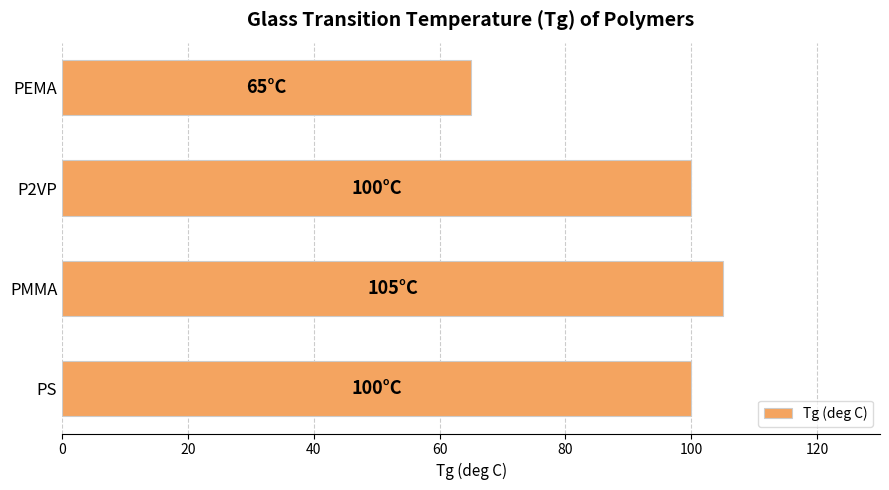

What is the maximum value shown in the chart?

105